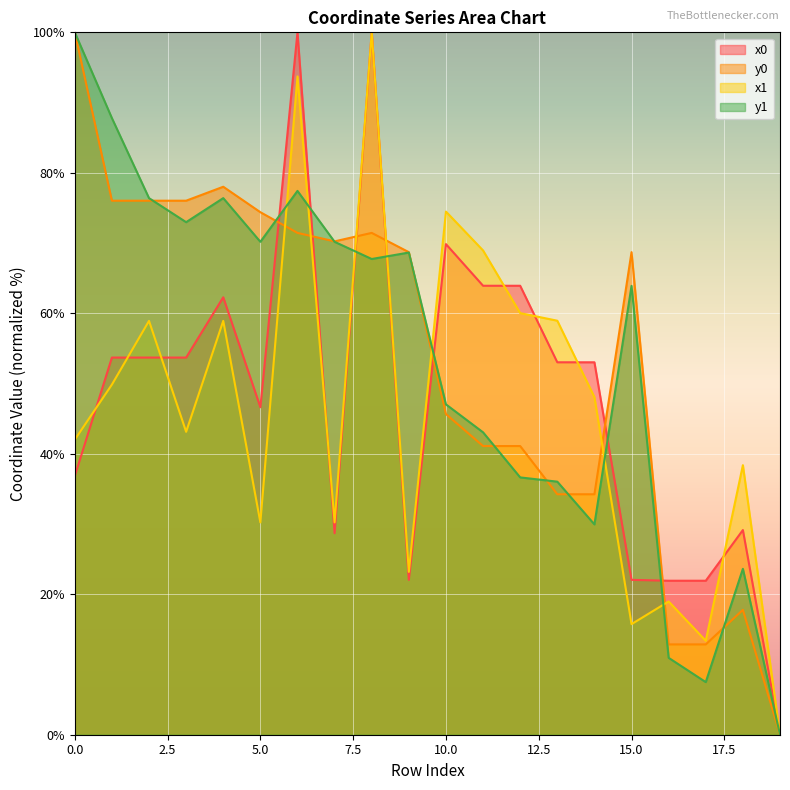

What are all the series names shown in the legend?

x0, y0, x1, y1